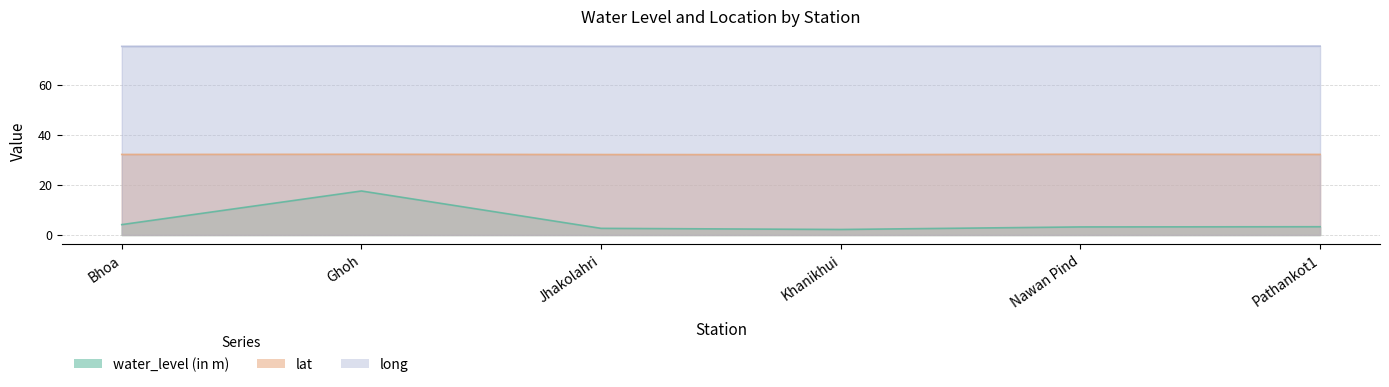

True or false: water_level (in m) and long cross at least once.

False